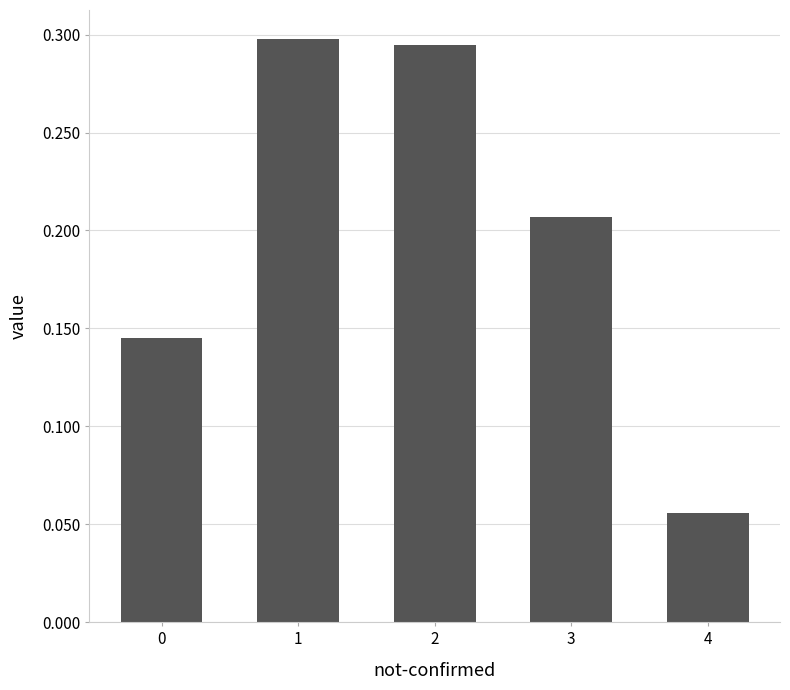

Rank the categories by value from lowest to highest.

4, 0, 3, 2, 1